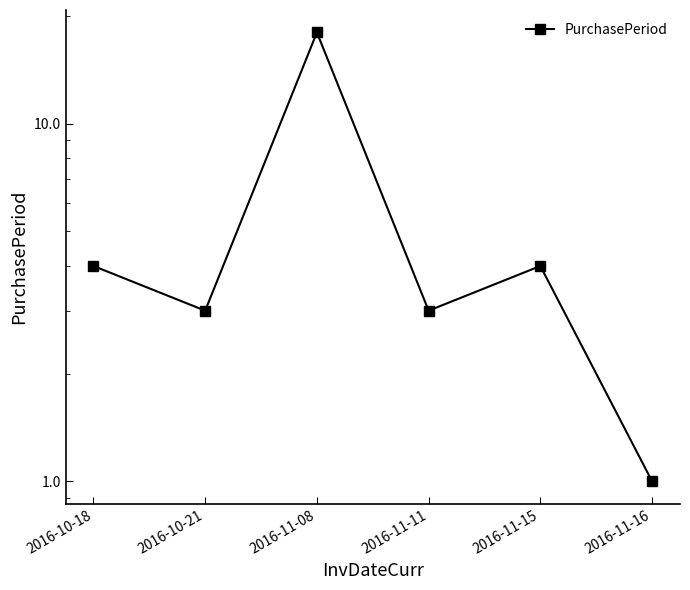

True or false: the data has more than 1 interior local peaks.

True